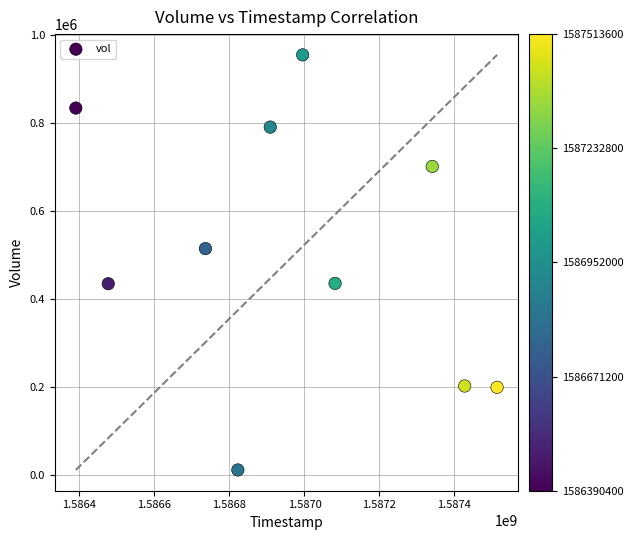

What Y value in the scatter plot is closest to 482650?

514000